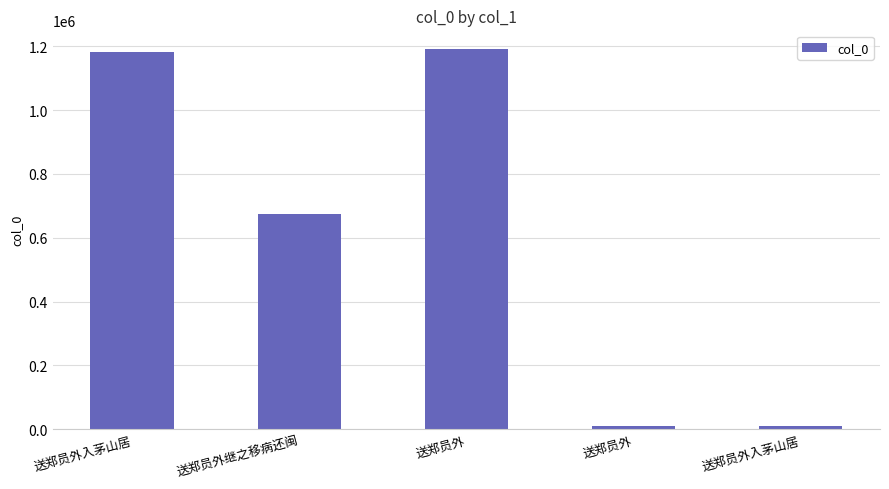

Which label corresponds to the smallest value in the chart?

送郑员外